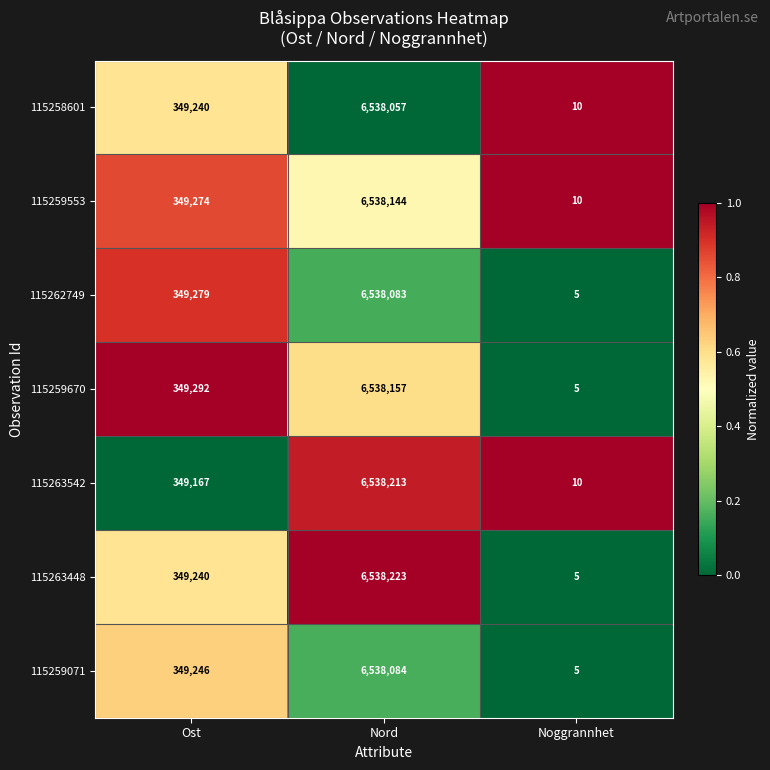

At which category does the chart reach its minimum across all series?

Noggrannhet